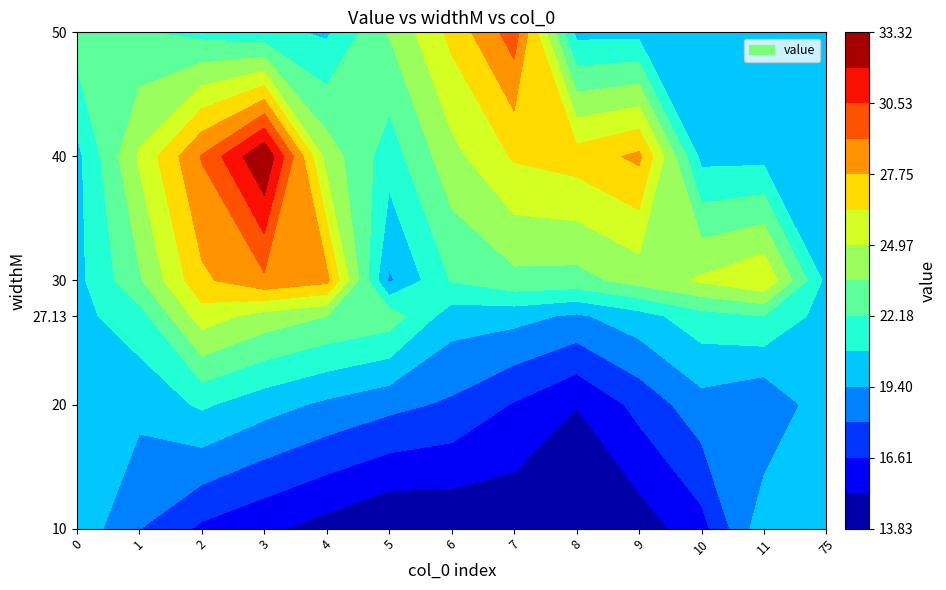

Reading left to right, list all the values displayed in this chart.

0: 0=22.9	1=18.0	2=16.3	3=33.3	4=20.6	5=13.8	6=17.8	7=29.9	8=15.2	9=14.5	10=16.1	11=26.2	75=20.1
widthM: 0=50.0	1=10.0	2=10.0	3=40.0	4=50.0	5=10.0	6=20.0	7=50.0	8=20.0	9=10.0	10=10.0	11=30.0	75=27.1